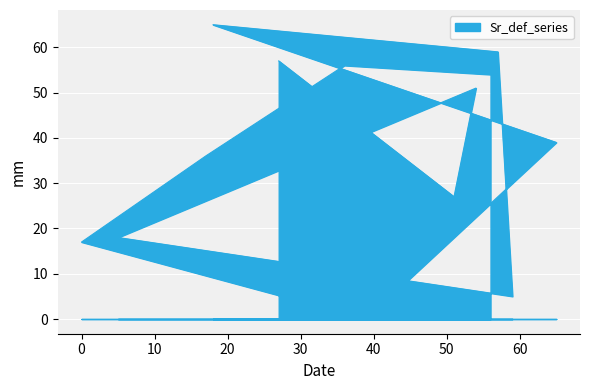

True or false: the data shows 51 at 54.

True